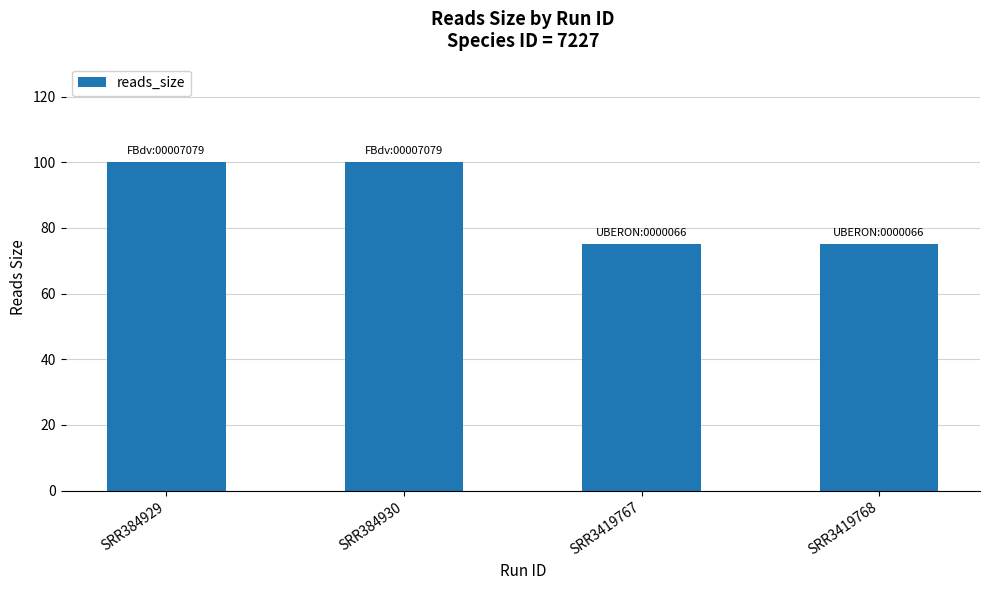

What is the smallest value displayed?

75